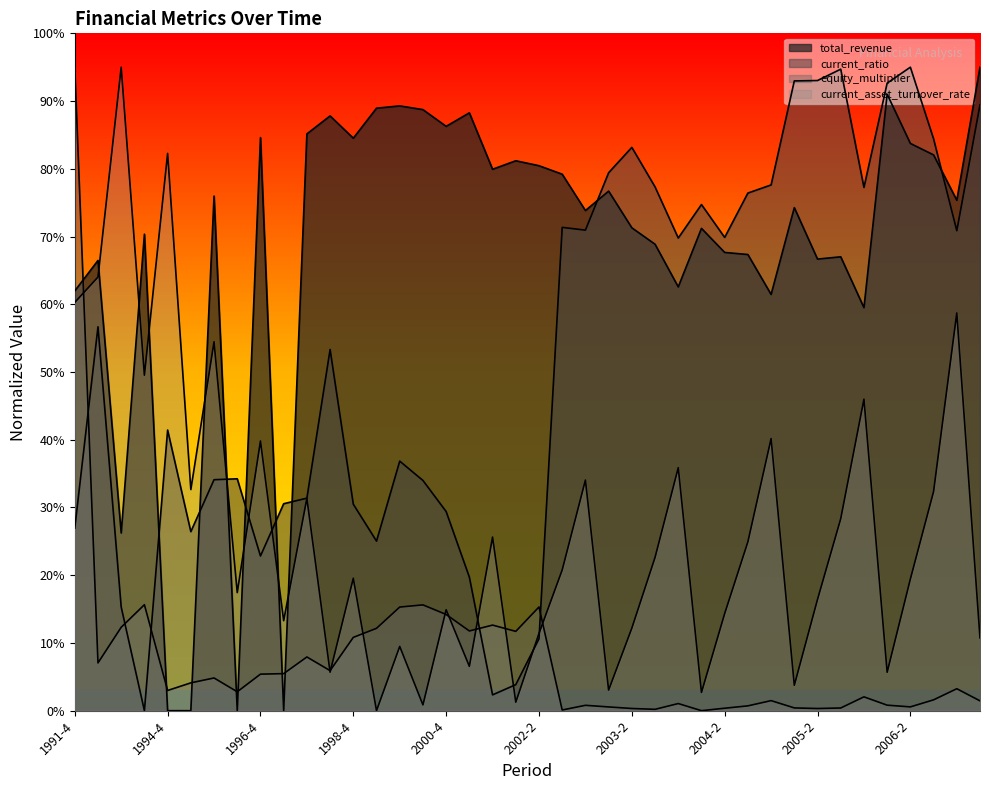

Does the chart have visible grid lines?

No